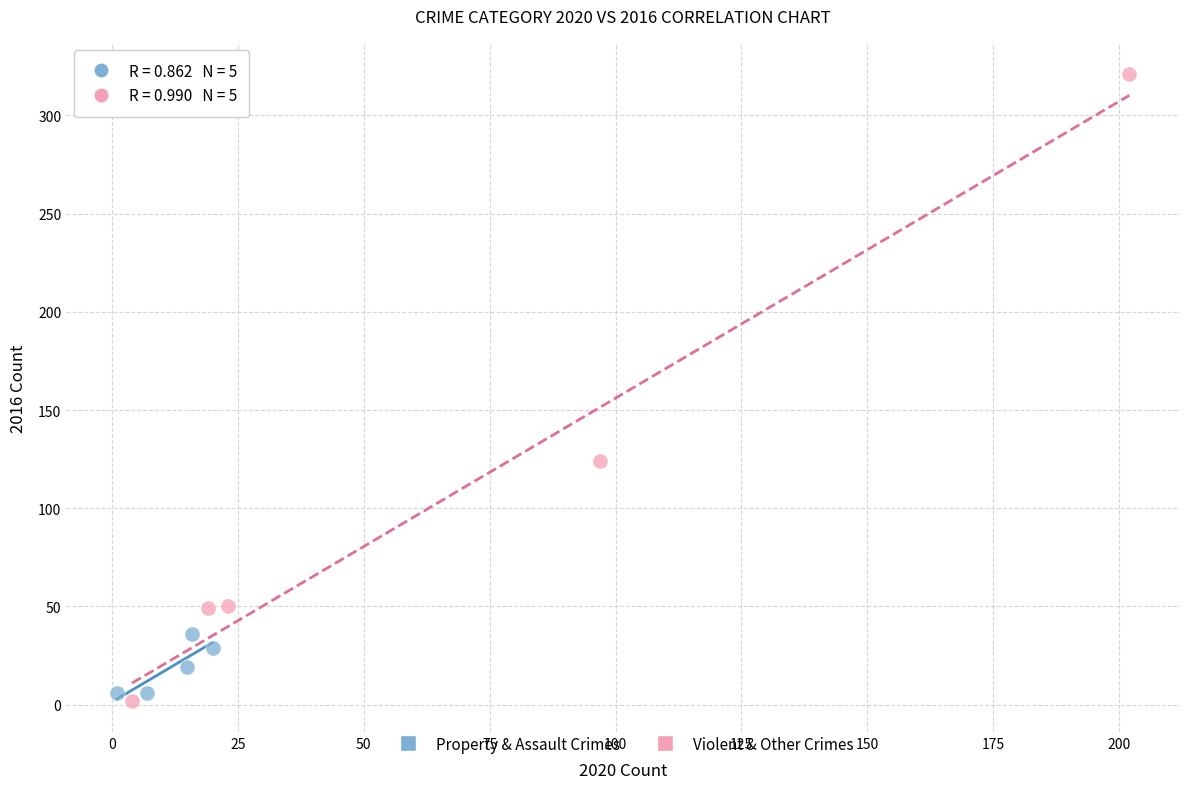

Which series contains the lowest Y value?

Violent & Other Crimes